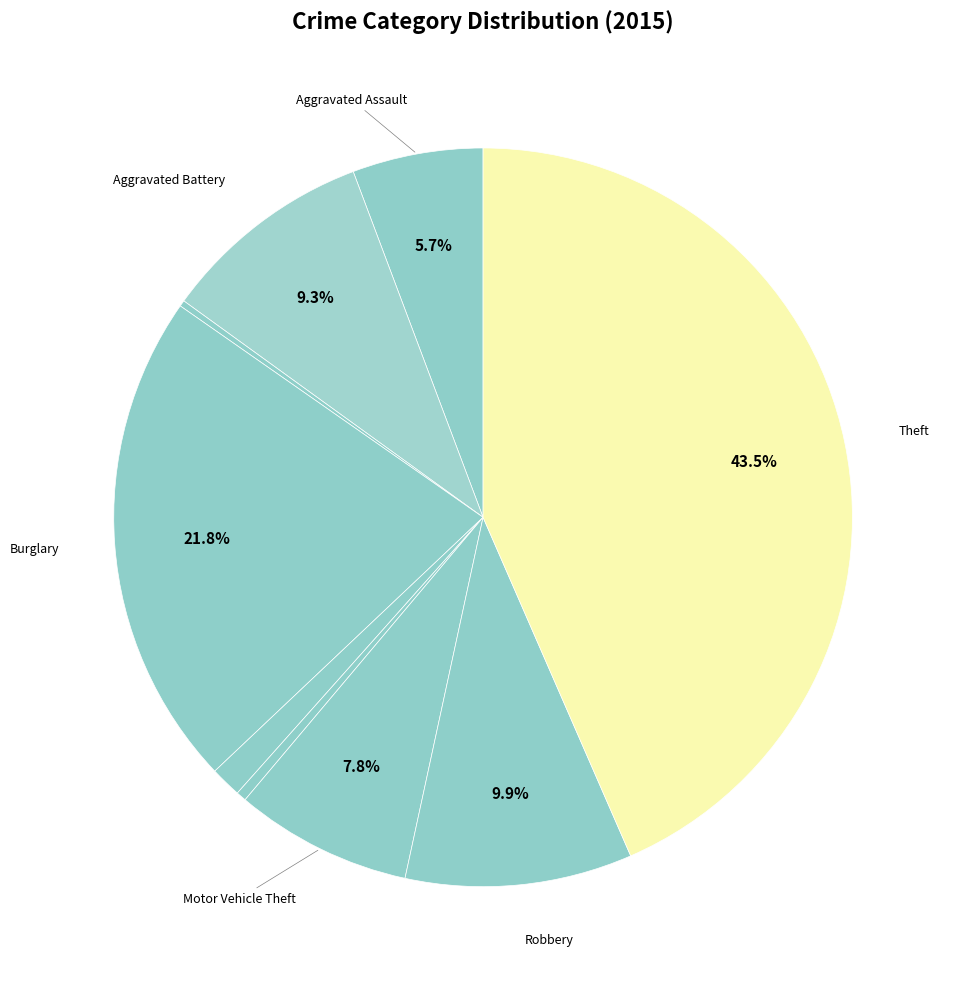

To the nearest percent, what is the average slice percentage?

11%